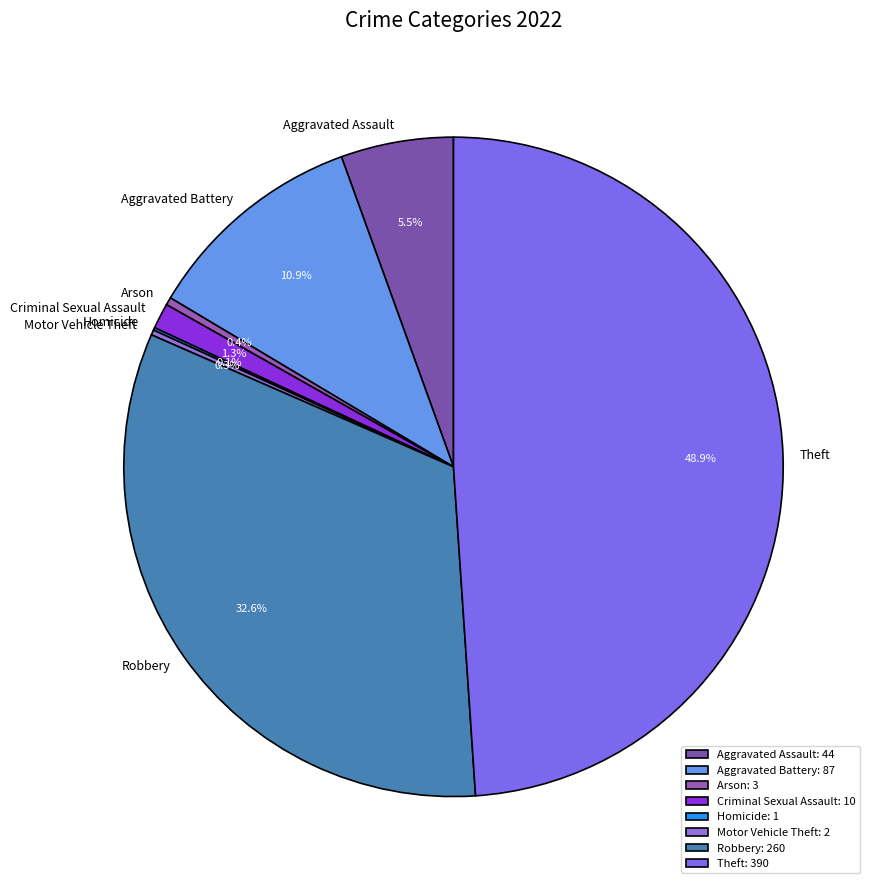

Is there a majority slice in this chart?

No